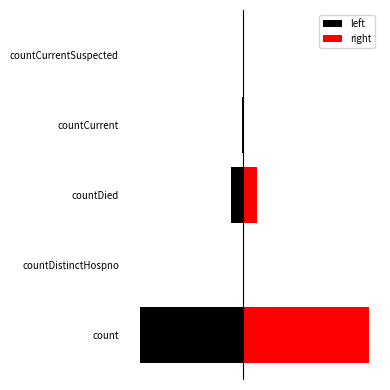

How many bars are there in each group?

2